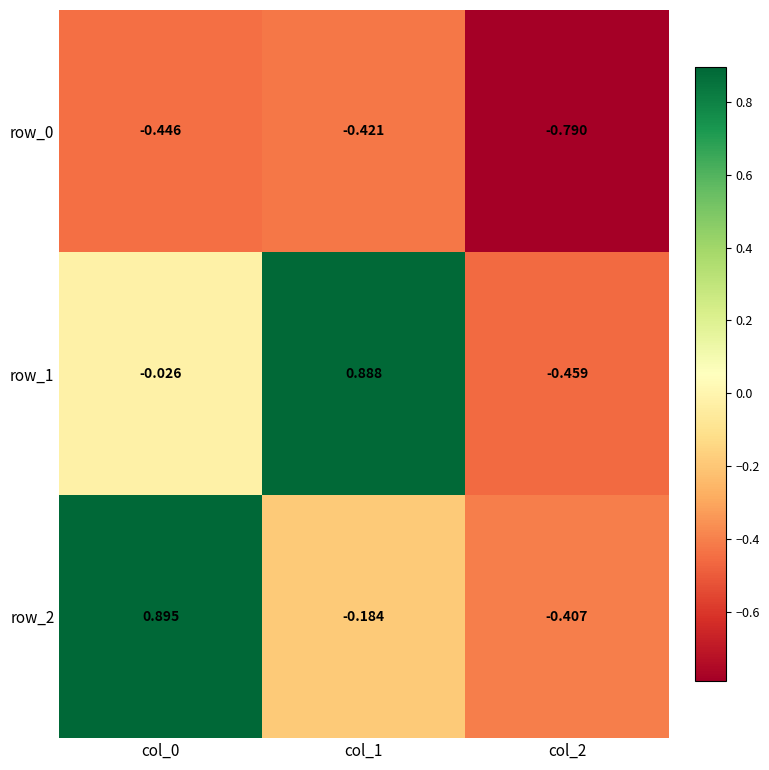

How many distinct data groups are displayed?

3